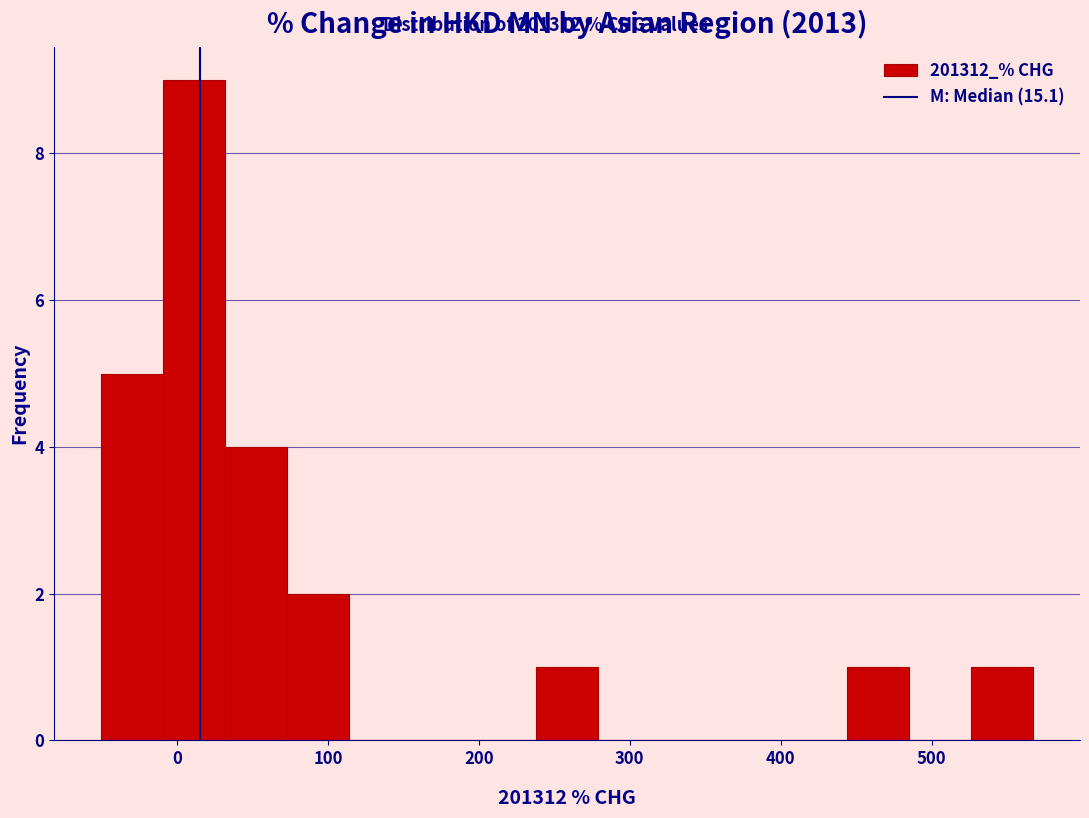

How tall is the bar that spans -10 to 30 on the x-axis? Neither the bar edges nor the heights are printed on the chart, so give them approximately, as read against the axes.

9